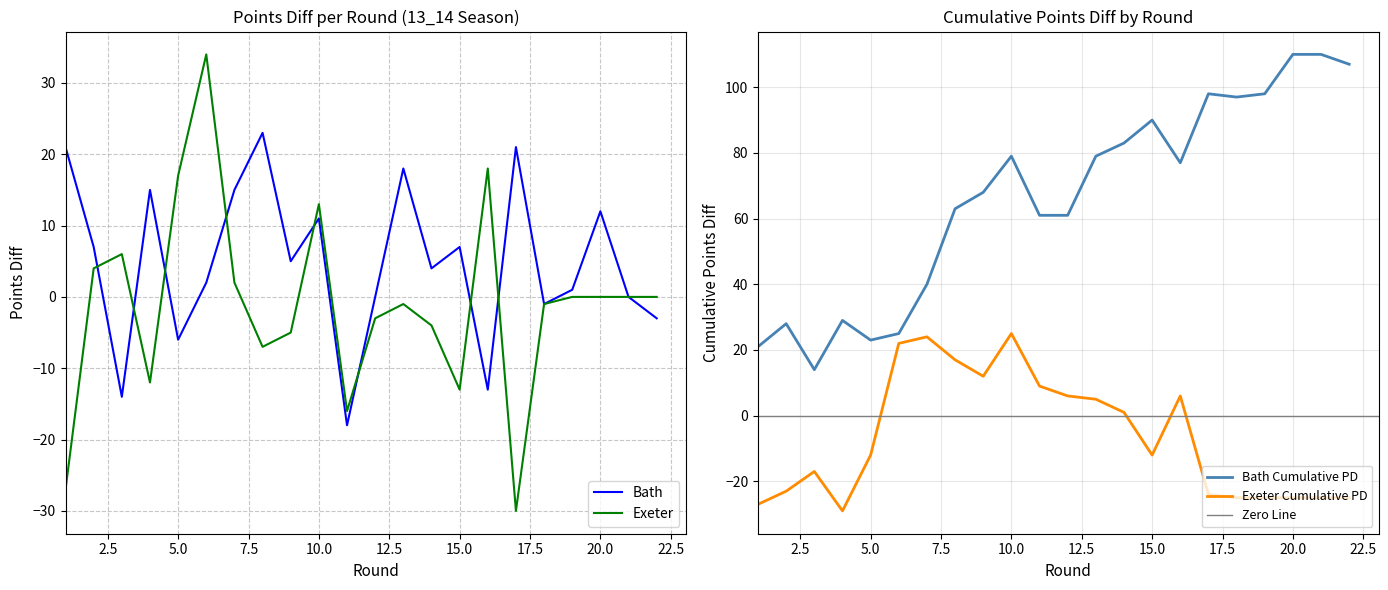

In bath, how many points are higher than both neighbors (excluding endpoints)?

7